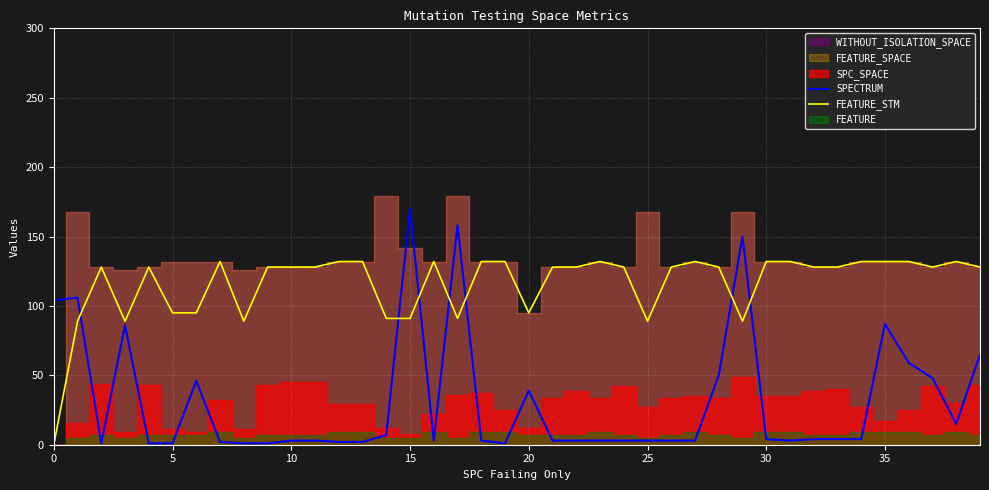

Which label corresponds to the largest value in the chart?

15